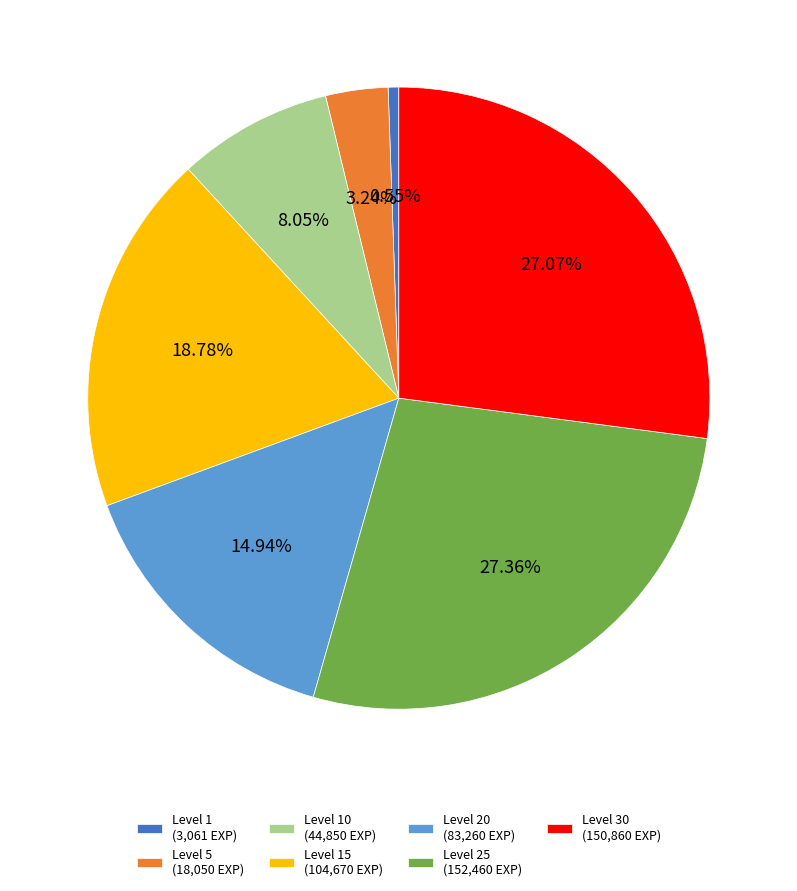

Approximately how many times larger is the value at Level 25 (152,460 EXP) compared to Level 5 (18,050 EXP)?

8.4